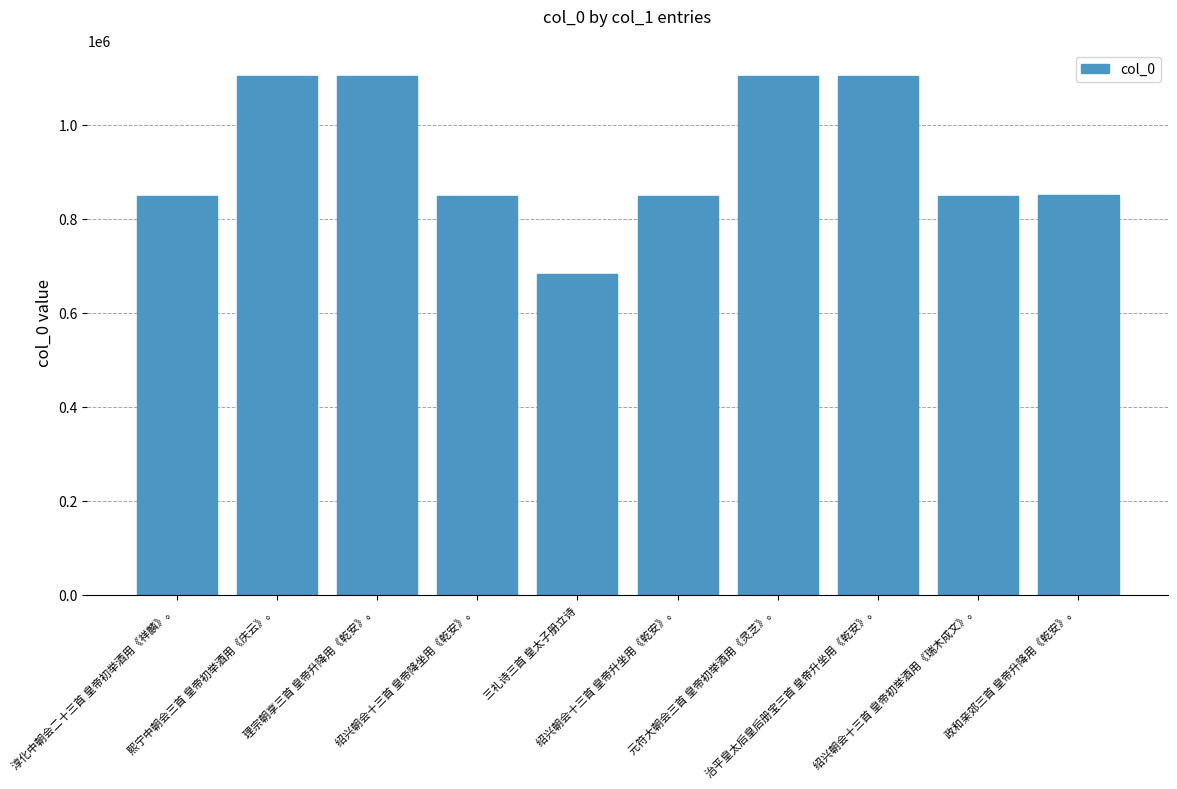

How many values are below 849890?

5